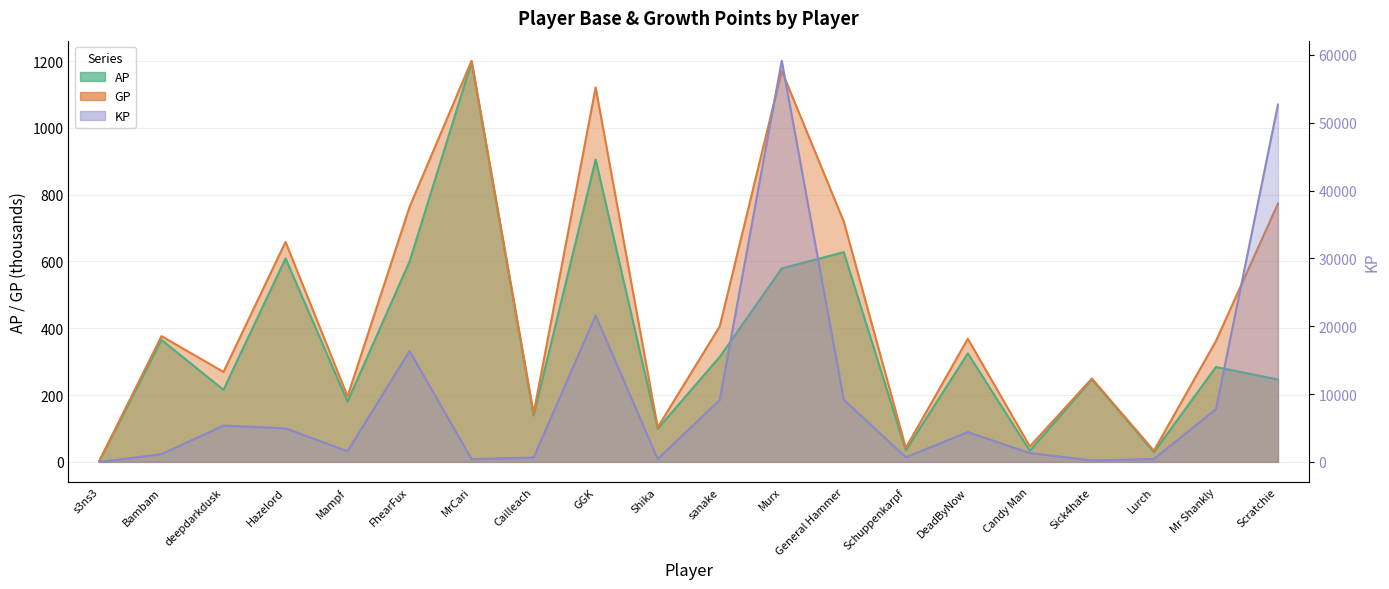

How many intersections are there between KP and AP?

5